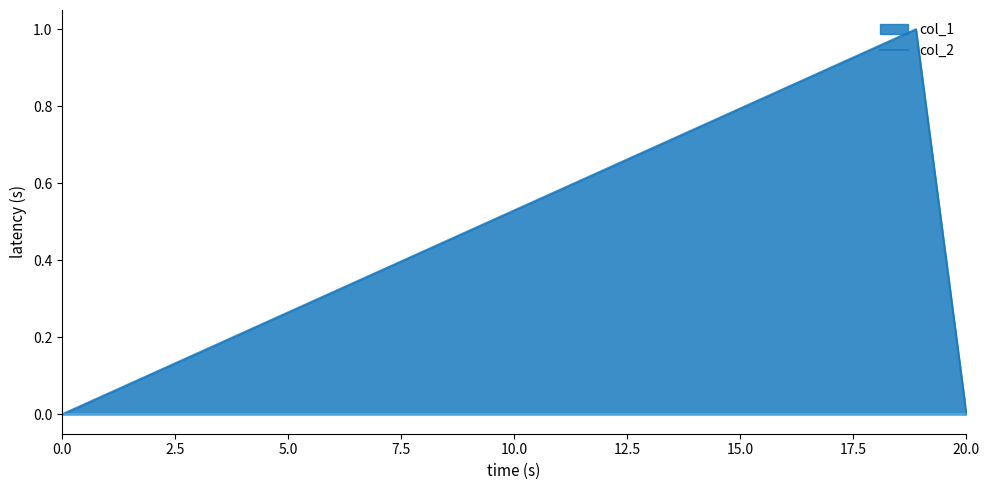

Which series has the largest total across all categories?

col_1